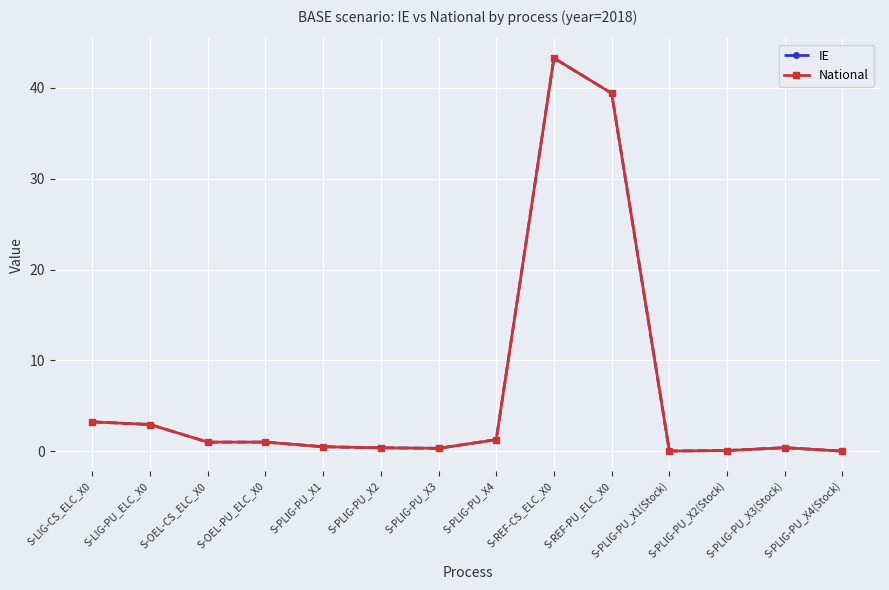

True or false: National and IE cross at least once.

False